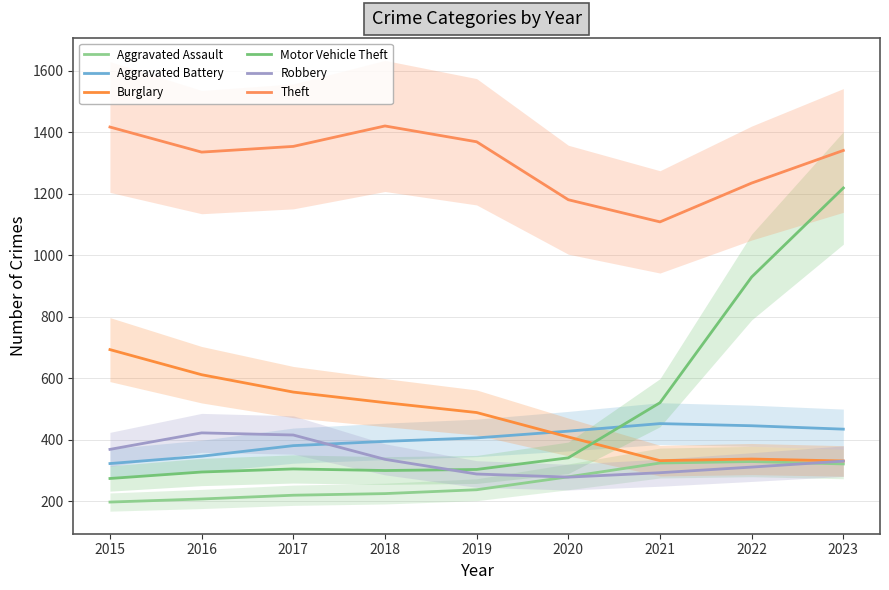

True or false: Aggravated Assault has a value of 321.7 at 2023.

True